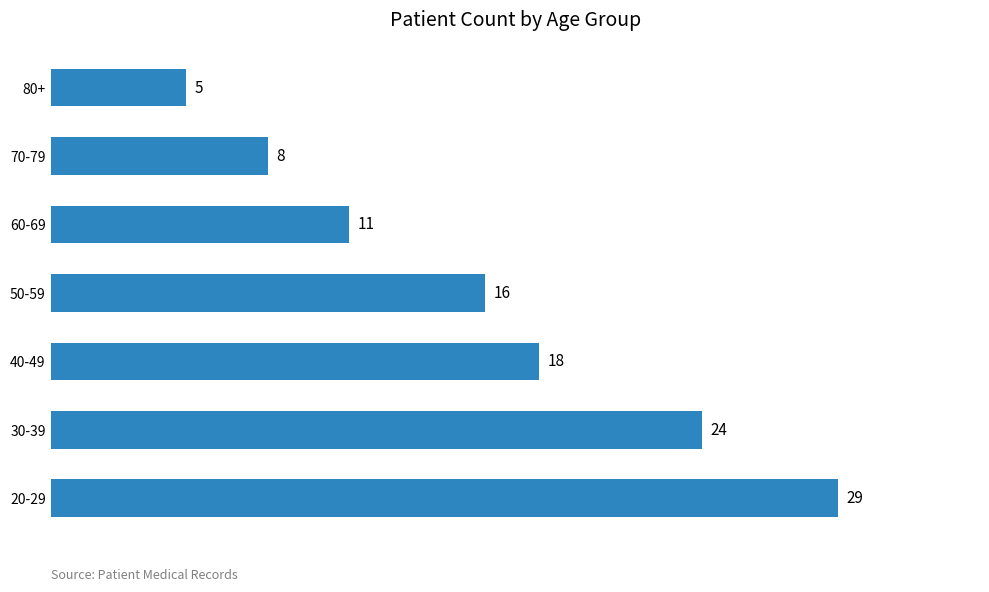

What is the greatest value displayed?

29